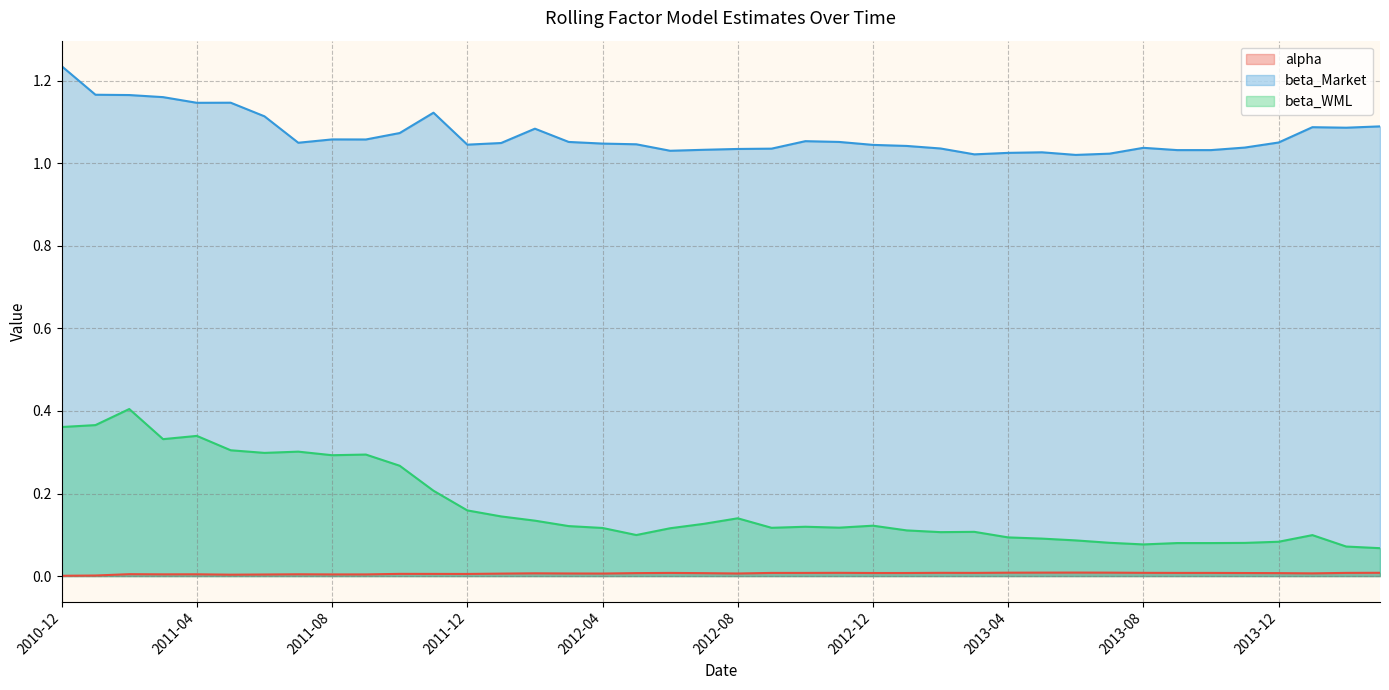

Which series has the largest total across all categories?

beta_Market